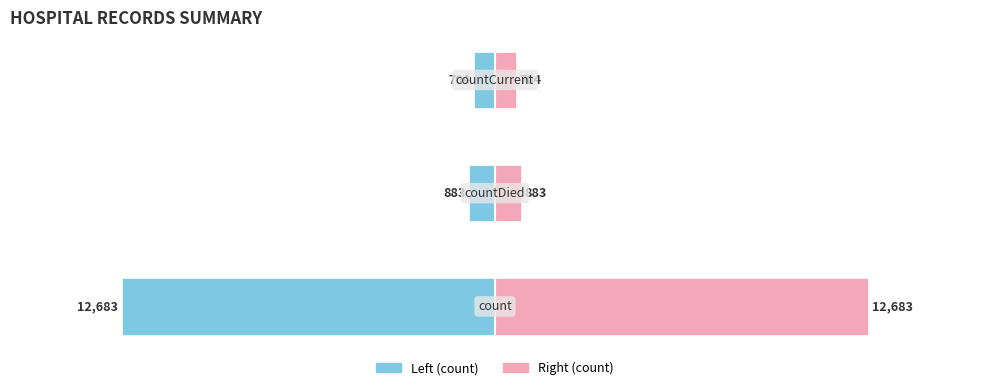

Which has a higher value, 1 or 2?

2